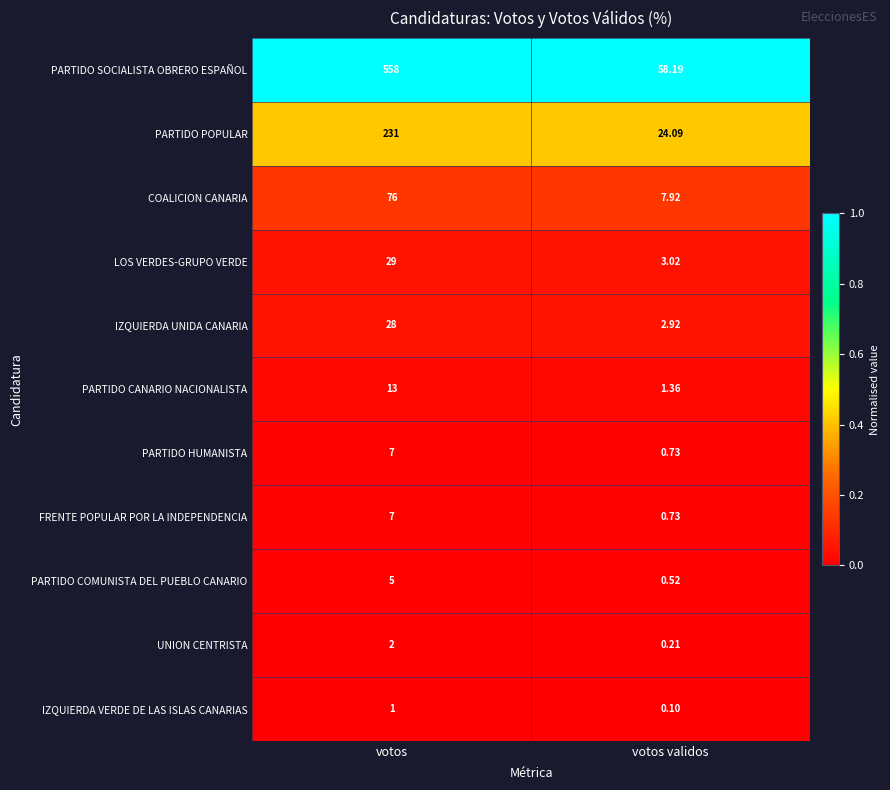

Where is LOS VERDES-GRUPO VERDE nearest to the value 16?

votos validos